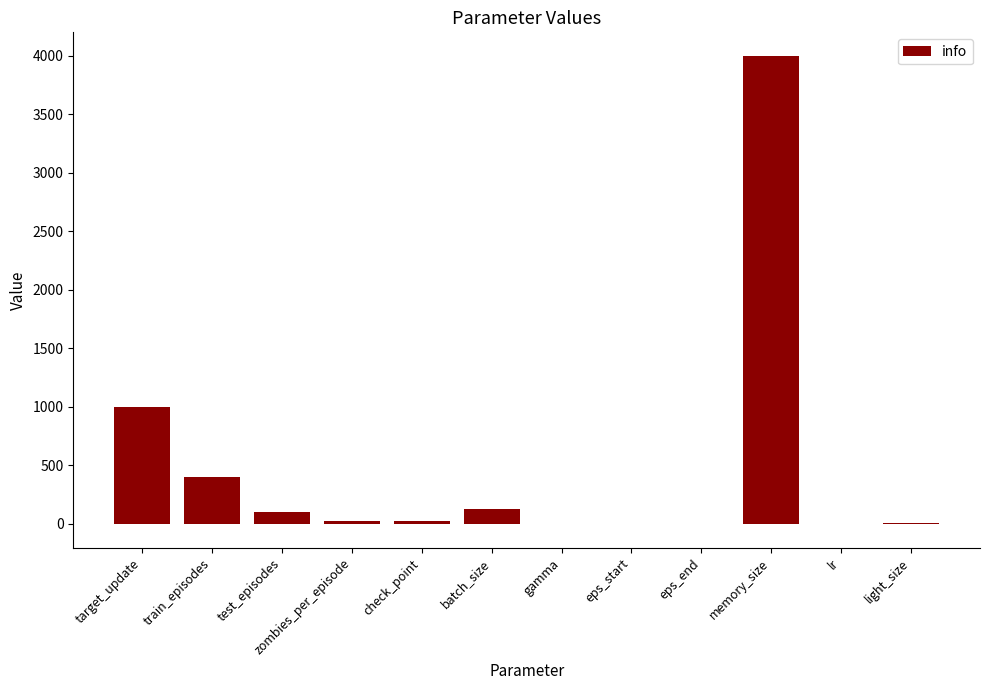

Where is the data nearest to the value 1997?

target_update